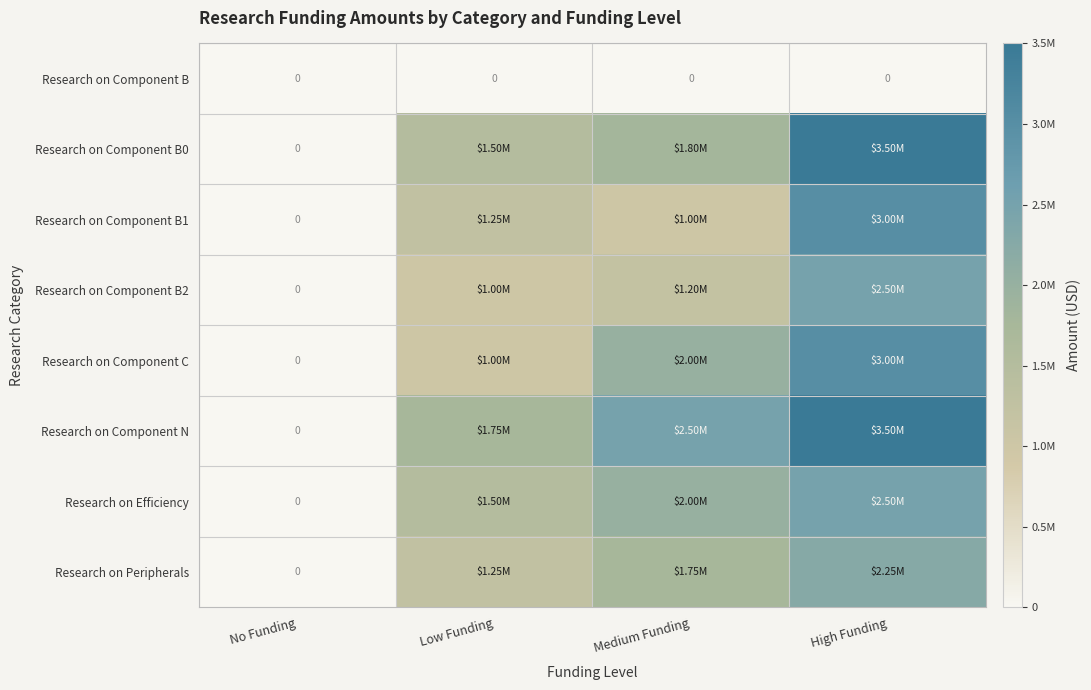

Read the Research on Component B0 value at Low Funding.

1500000